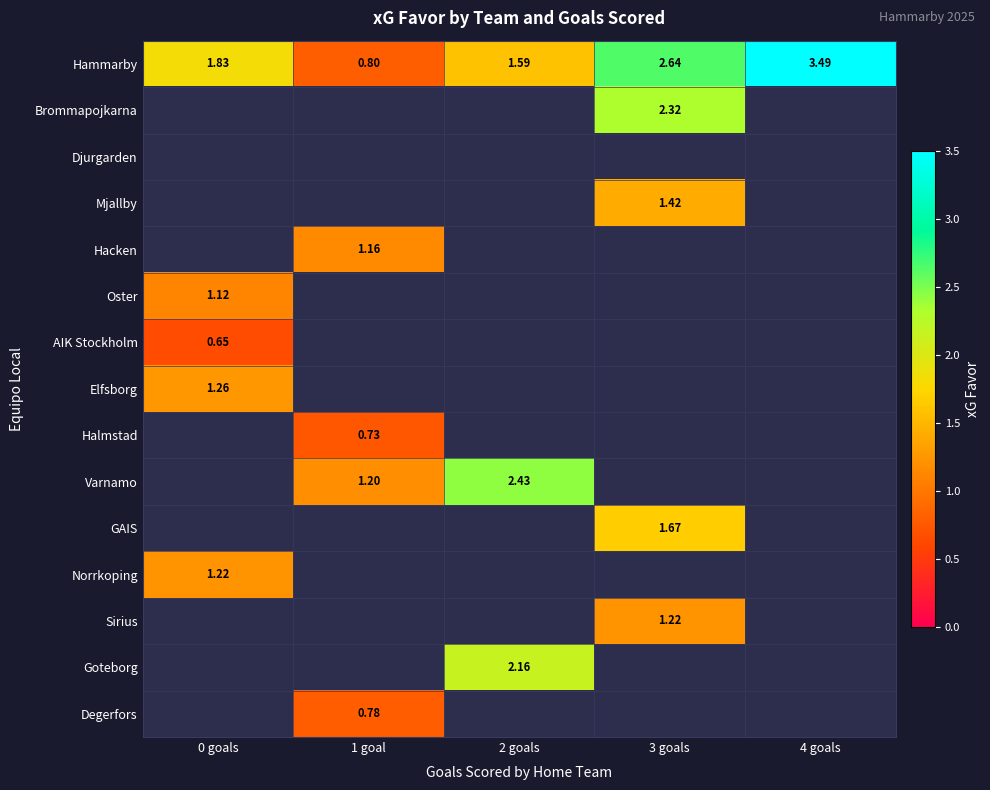

How many categories are shown in the chart?

5